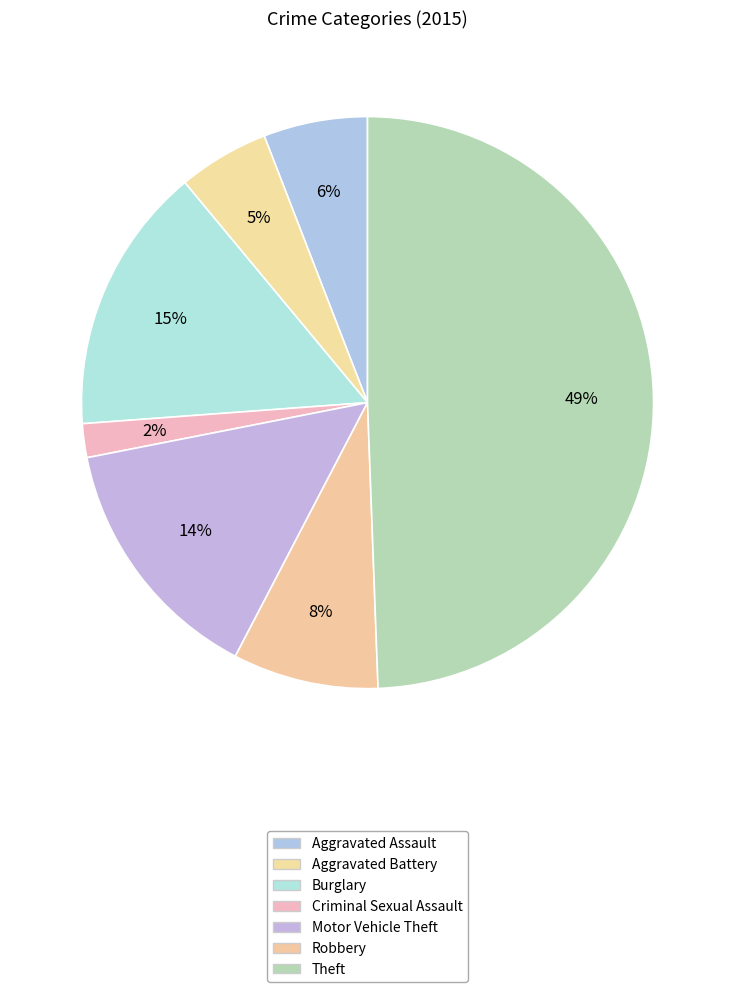

Is there a majority slice in this chart?

No